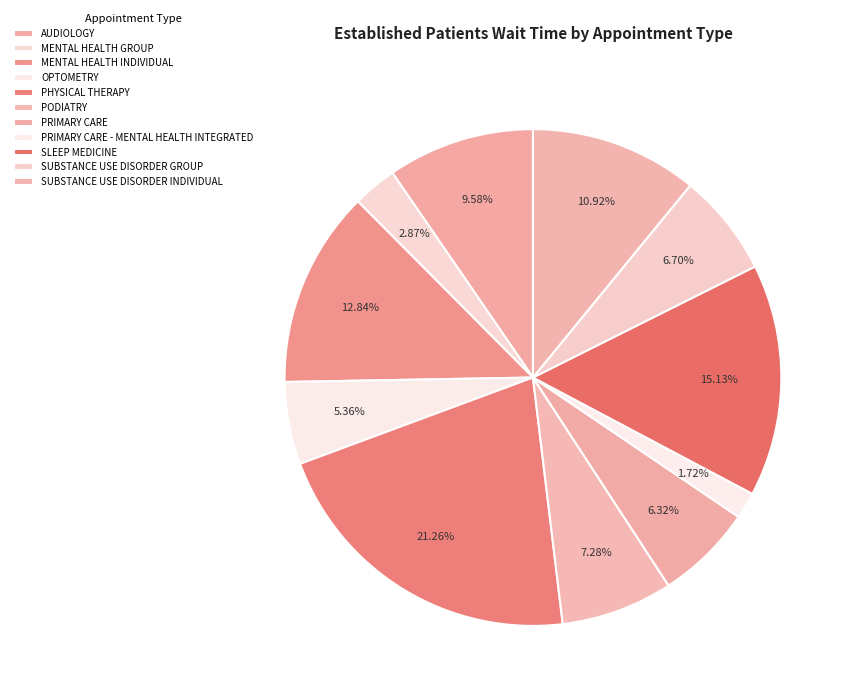

Count the number of slices in the pie.

11